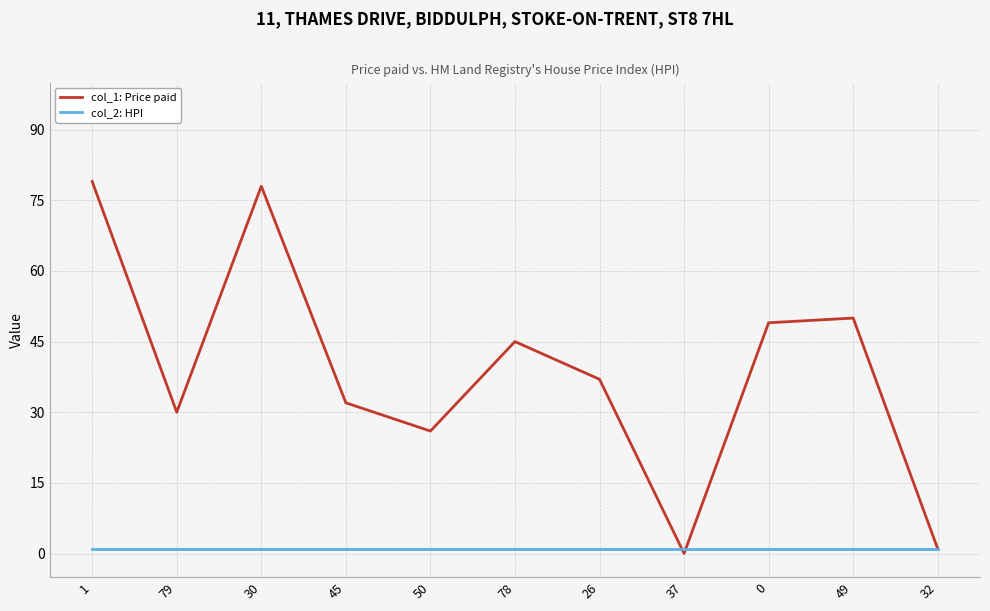

How many categories are shown in the chart?

11